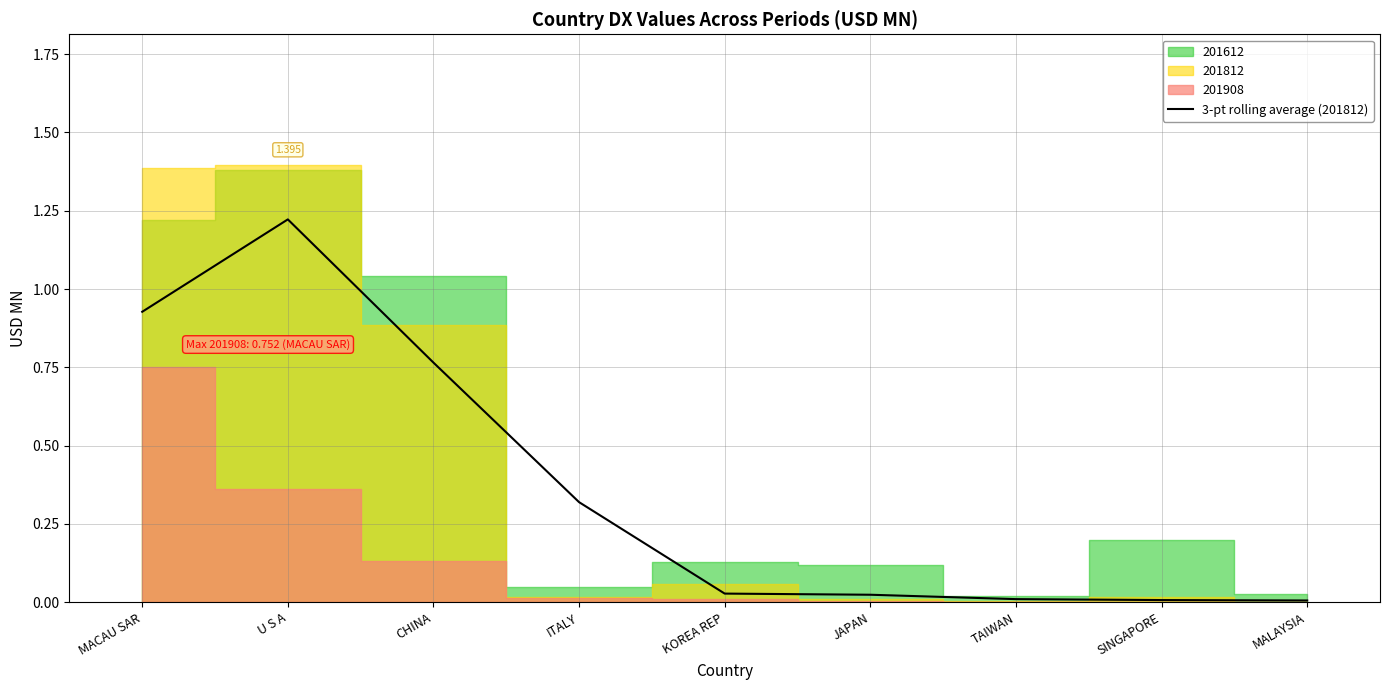

Reading left to right, extract all data points from this chart.

0.9	1.2	0.8	0.3	0.0	0.0	0.0	0.0	0.0